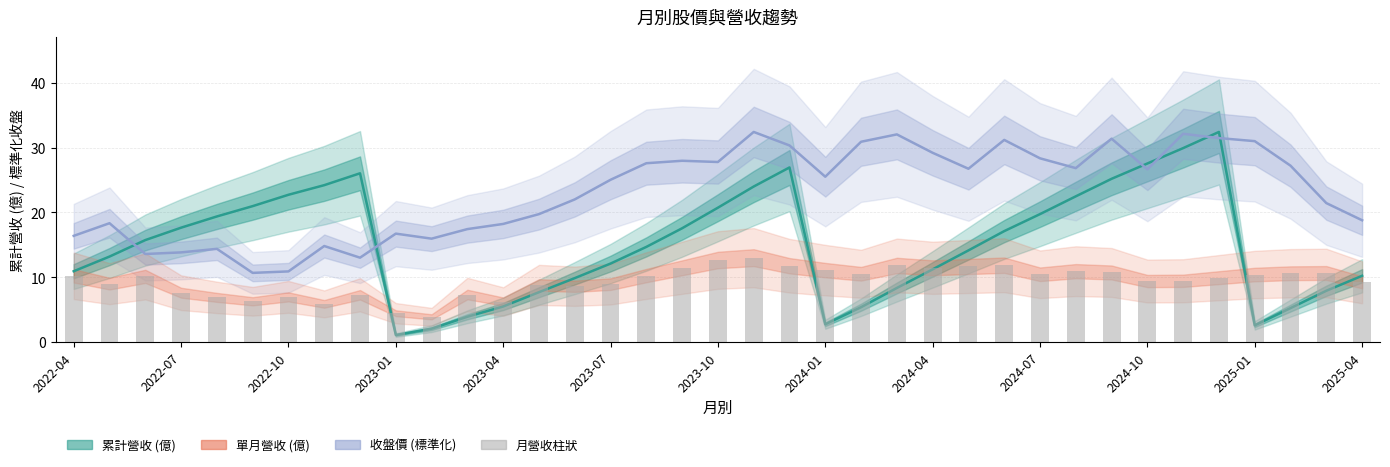

How many data points in 單月營收 (億) are less than 10?

18